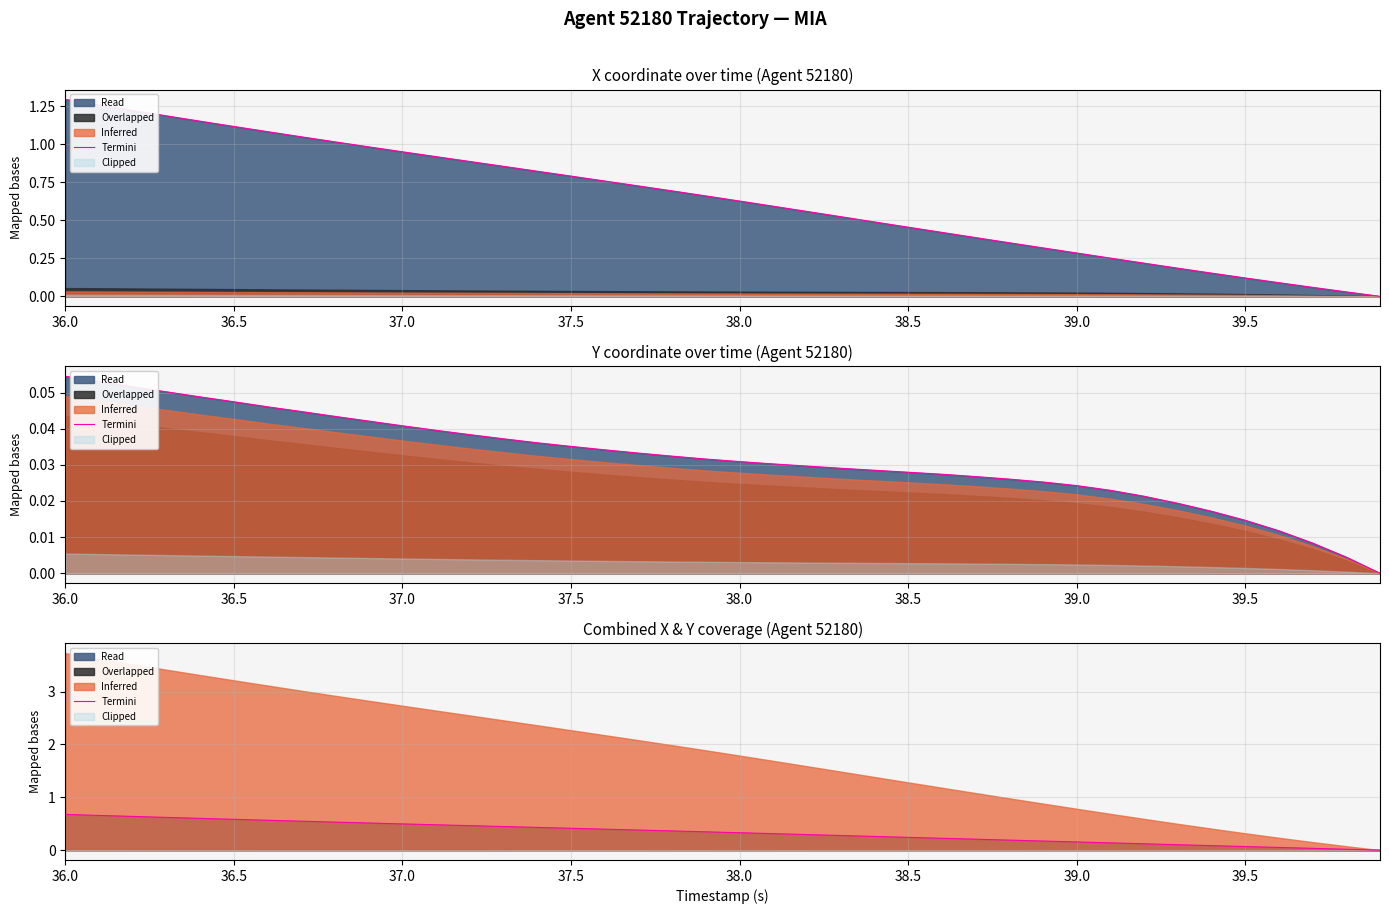

Is it true that the value at 28 is 0.1?

False